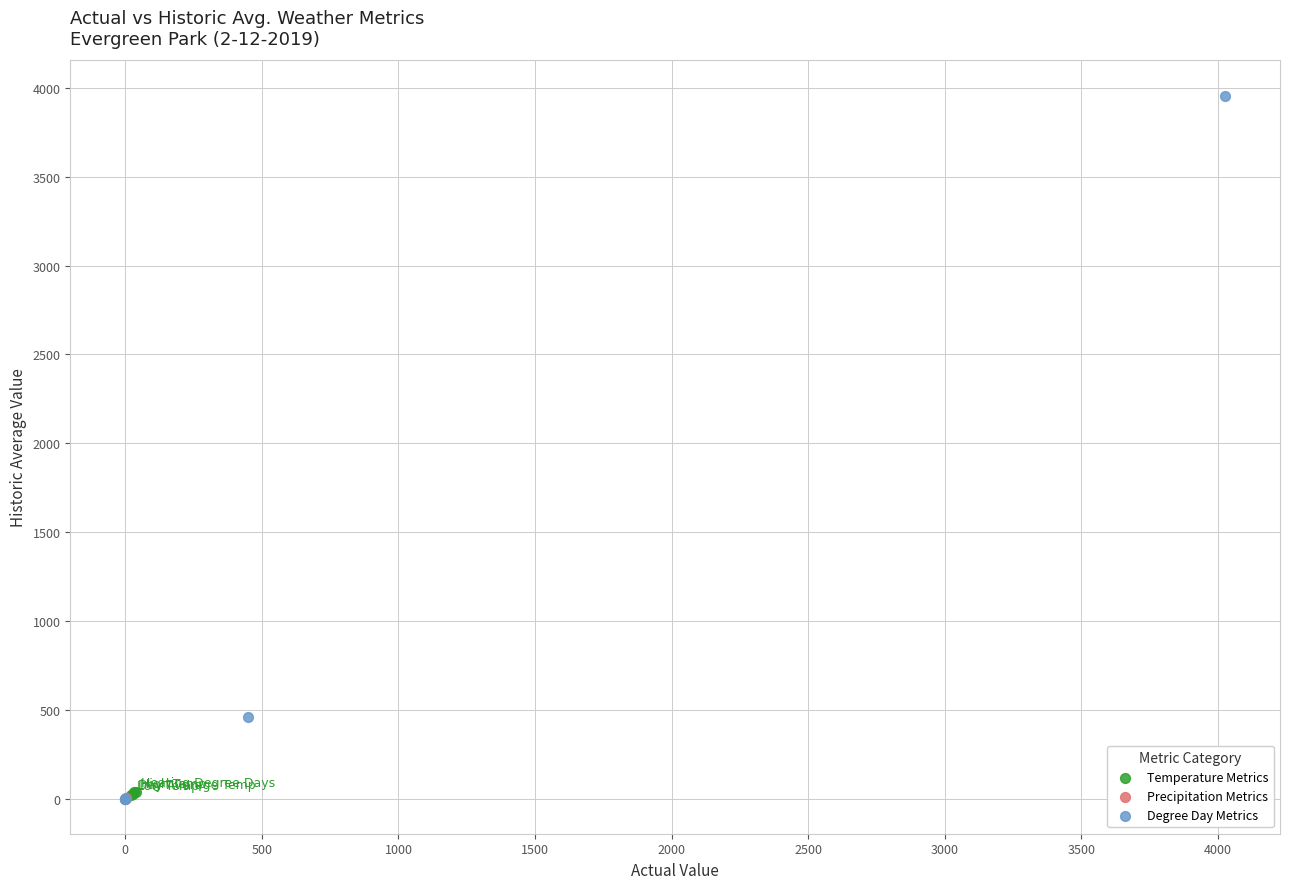

Which series reaches the maximum Y coordinate?

Degree Day Metrics